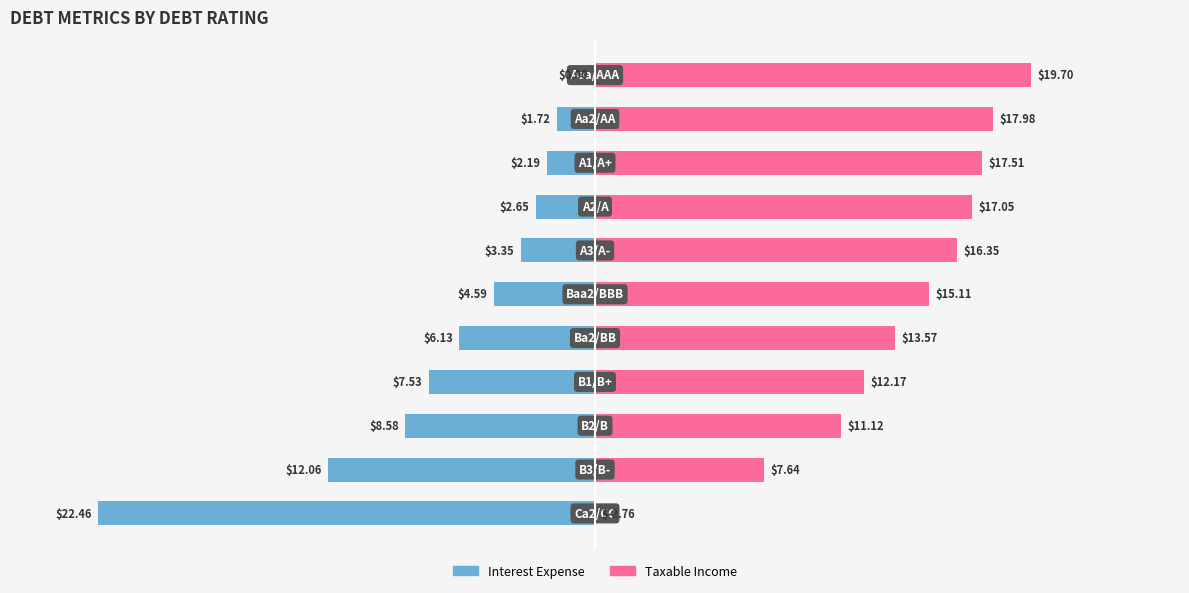

Is it true that Interest Expense equals -6.2 at 10?

False